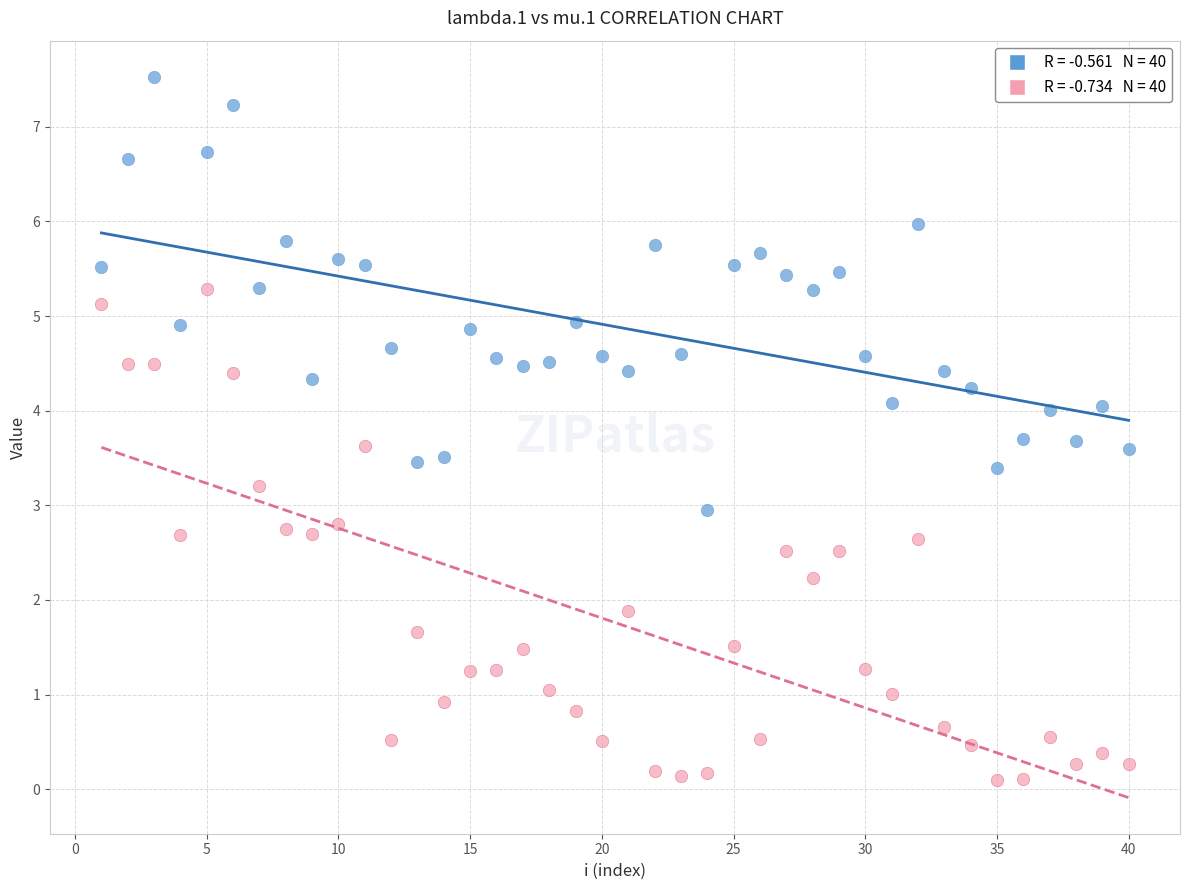

Across all data points, what is the range of Y values (max minus min)?

7.4